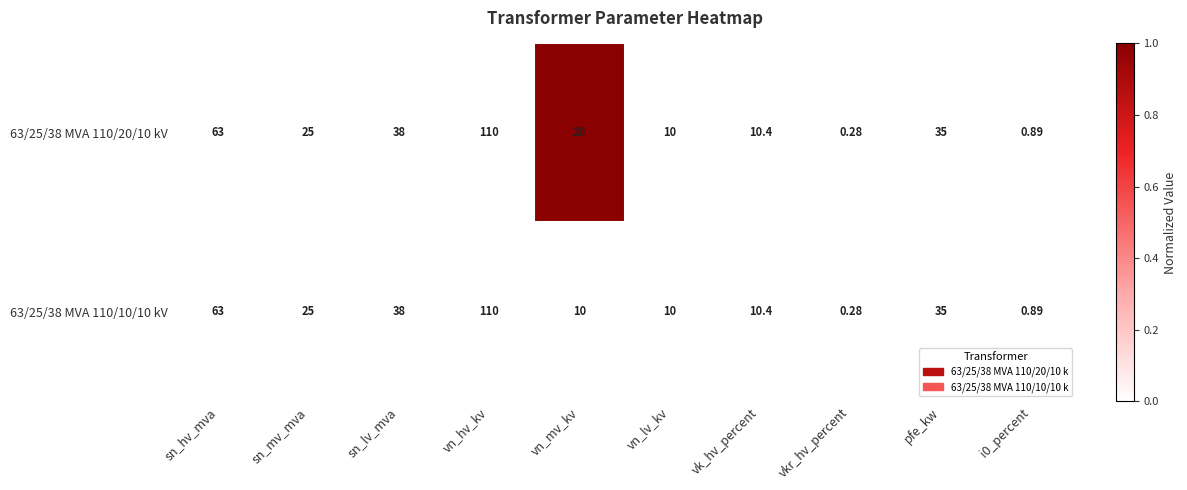

At which label does 63/25/38 MVA 110/20/10 kV first exceed 25?

sn_hv_mva